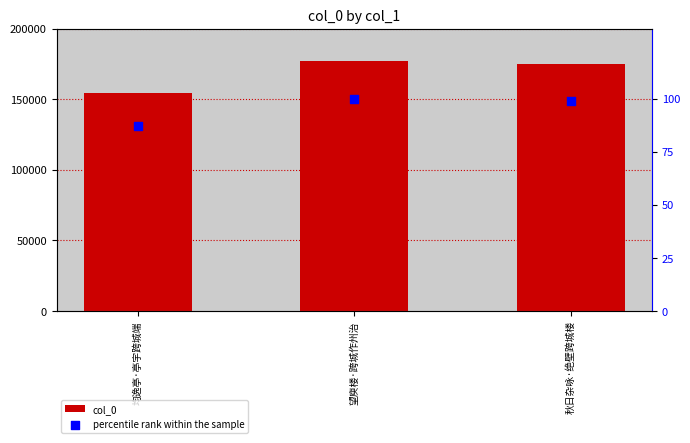

Which series contains the highest Y value?

col_0